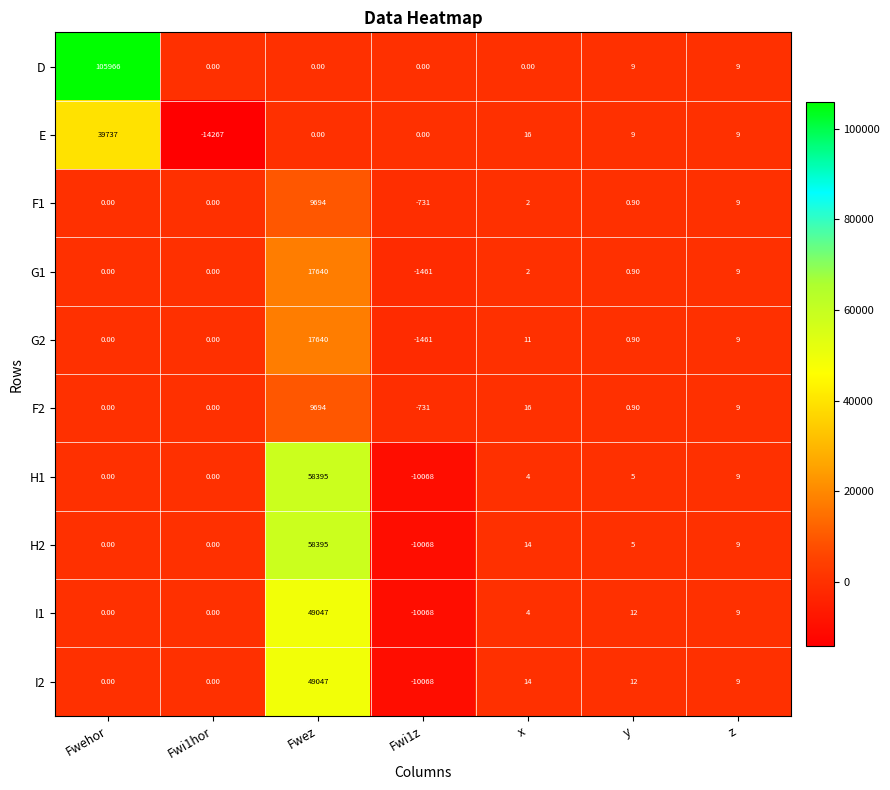

Which series has the largest total across all categories?

D